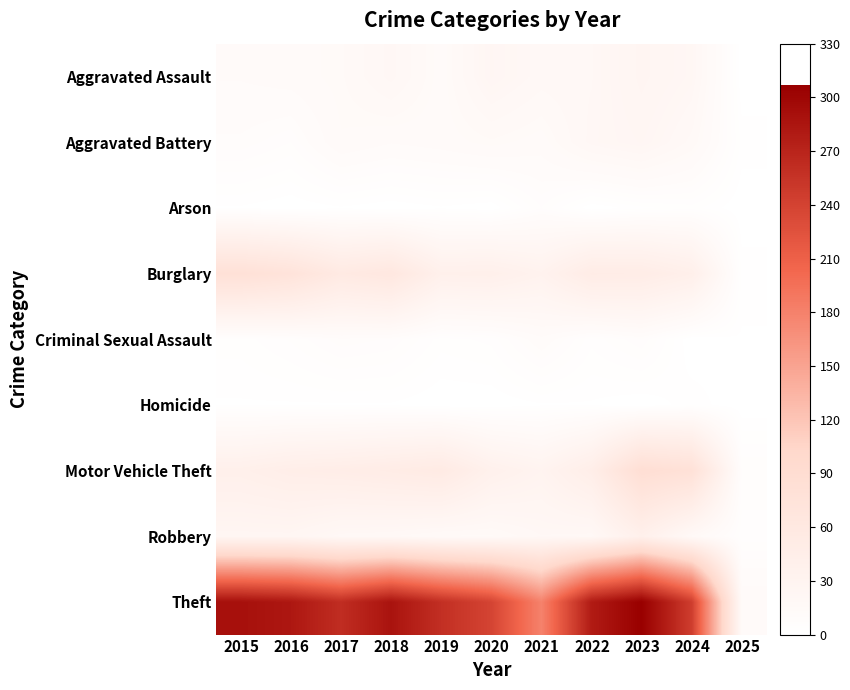

Reading left to right, transcribe all the data shown in this chart.

Aggravated Assault: 2015=11	2016=12	2017=14	2018=20	2019=12	2020=23	2021=18	2022=19	2023=26	2024=21	2025=0
Aggravated Battery: 2015=8	2016=6	2017=13	2018=11	2019=12	2020=14	2021=12	2022=20	2023=23	2024=16	2025=2
Arson: 2015=1	2016=0	2017=1	2018=0	2019=1	2020=0	2021=6	2022=0	2023=2	2024=3	2025=0
Burglary: 2015=80	2016=73	2017=56	2018=62	2019=39	2020=40	2021=33	2022=50	2023=49	2024=41	2025=2
Criminal Sexual Assault: 2015=3	2016=5	2017=8	2018=7	2019=3	2020=4	2021=10	2022=4	2023=7	2024=0	2025=1
Homicide: 2015=1	2016=1	2017=1	2018=1	2019=0	2020=0	2021=1	2022=1	2023=0	2024=2	2025=0
Motor Vehicle Theft: 2015=40	2016=45	2017=47	2018=50	2019=54	2020=37	2021=30	2022=45	2023=86	2024=79	2025=6
Robbery: 2015=24	2016=24	2017=18	2018=17	2019=14	2020=14	2021=19	2022=18	2023=39	2024=16	2025=4
Theft: 2015=290	2016=283	2017=261	2018=287	2019=259	2020=238	2021=179	2022=279	2023=307	2024=245	2025=13